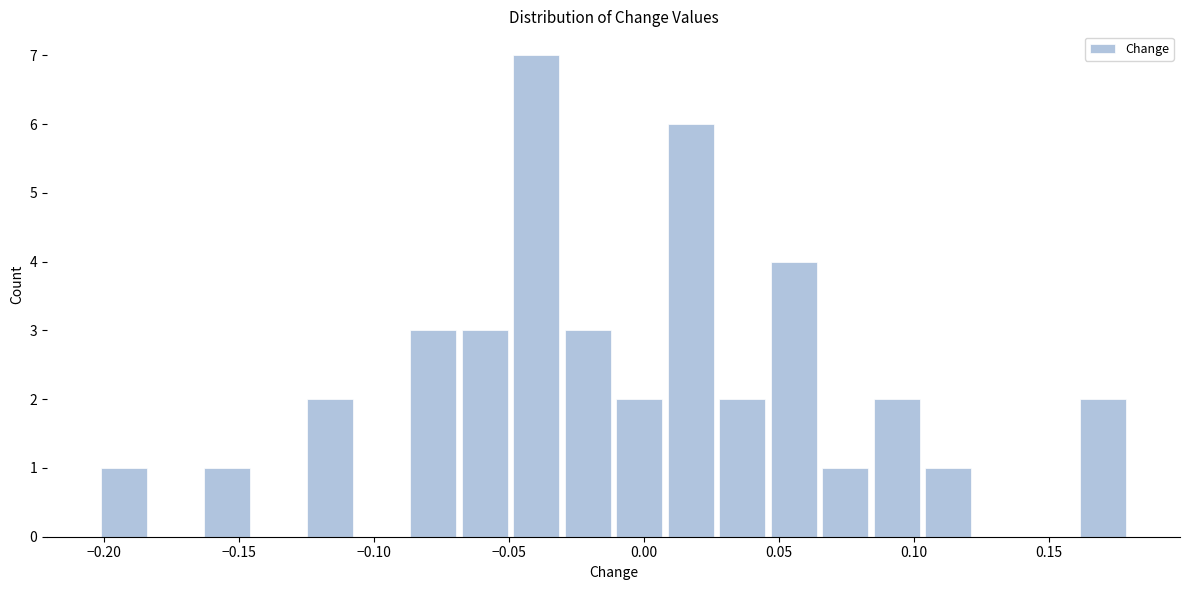

Around what value on the x-axis is the tallest bar? Give the approximate position of its centre, as read against the axis.

-0.040